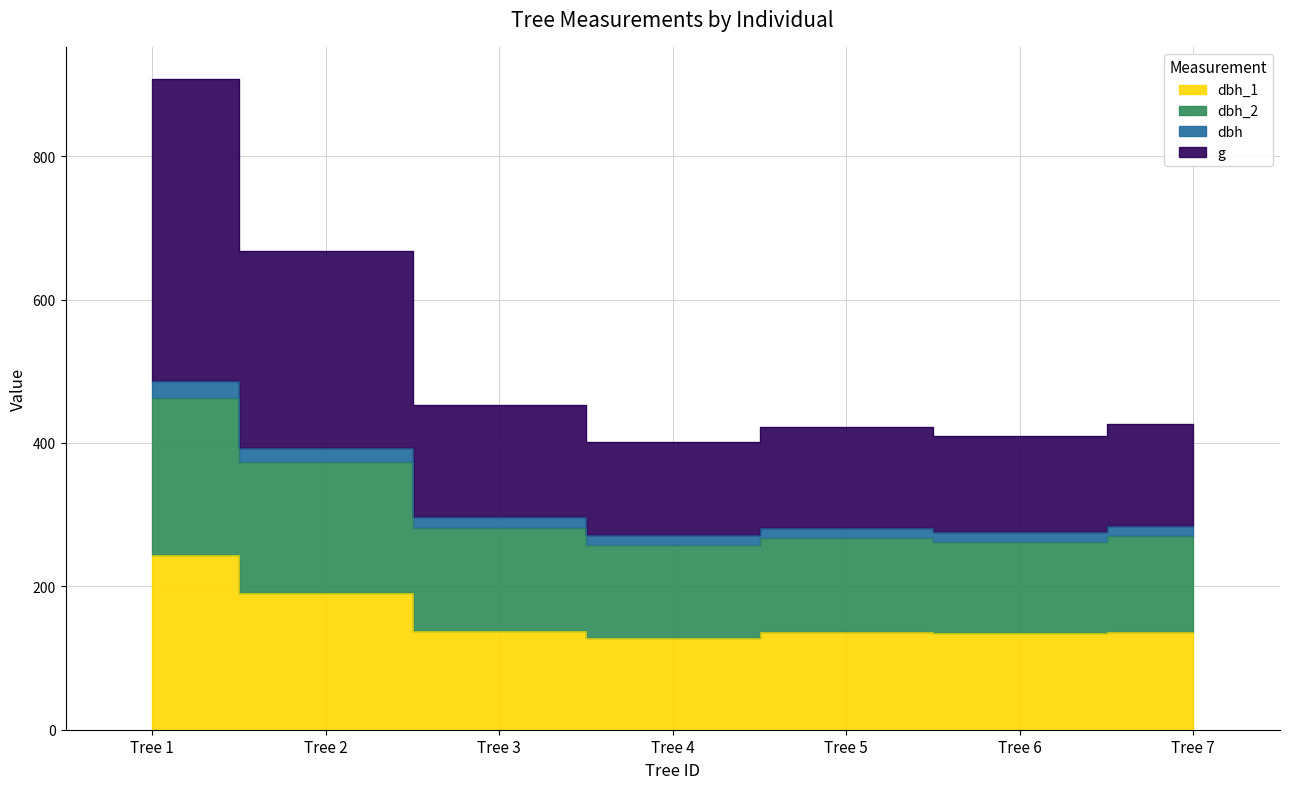

List the labels in order of dbh_1 value, smallest first.

Tree 4, Tree 6, Tree 5, Tree 7, Tree 3, Tree 2, Tree 1